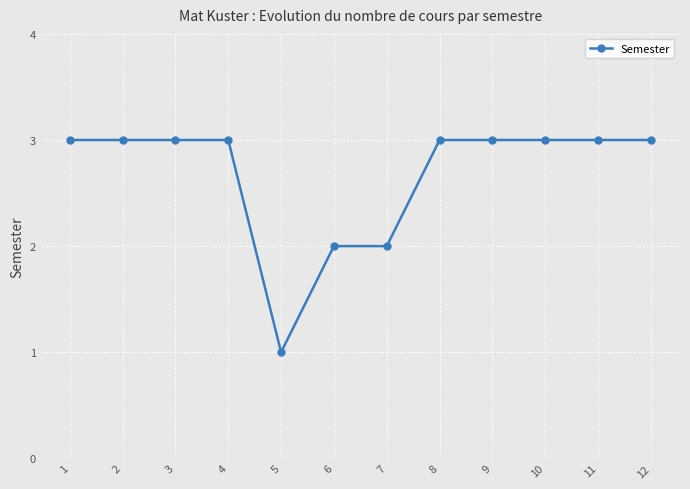

Reading right to left, extract all data points from this chart.

3	3	3	3	3	2	2	1	3	3	3	3